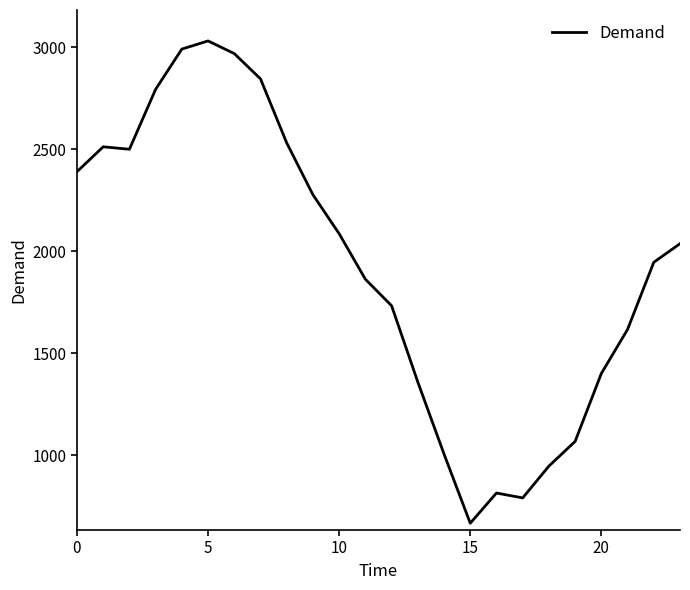

Does the chart have visible grid lines?

No